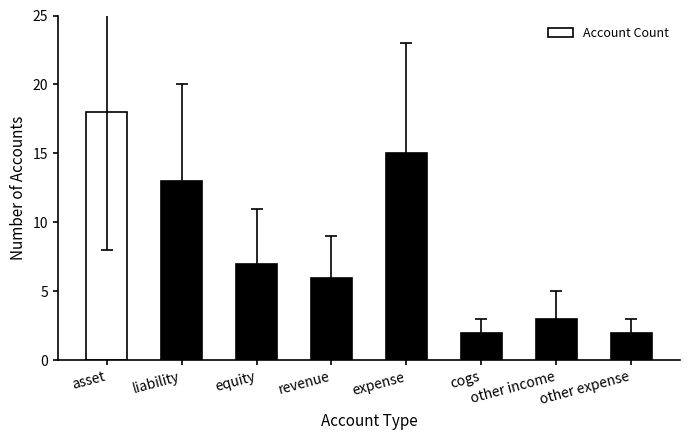

How many distinct data groups are displayed?

1